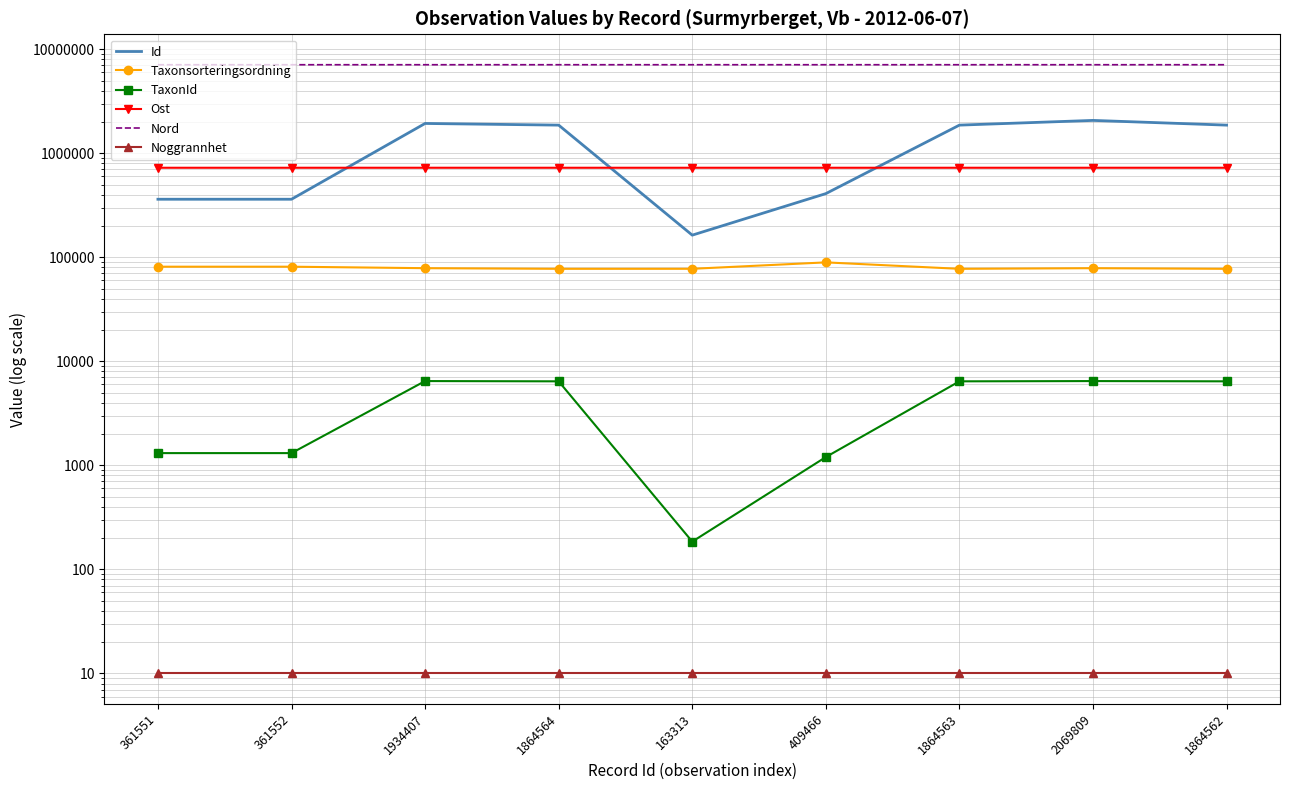

True or false: Noggrannhet and Ost intersect in this chart.

False